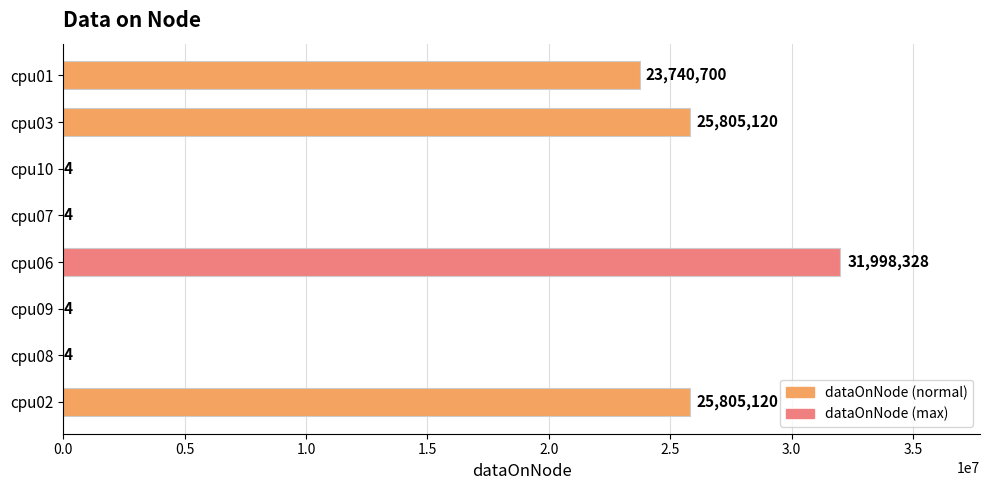

Reading bottom to top, what are all the values shown in this chart?

cpu02=25805120	cpu08=4	cpu09=4	cpu06=31998328	cpu07=4	cpu10=4	cpu03=25805120	cpu01=23740700